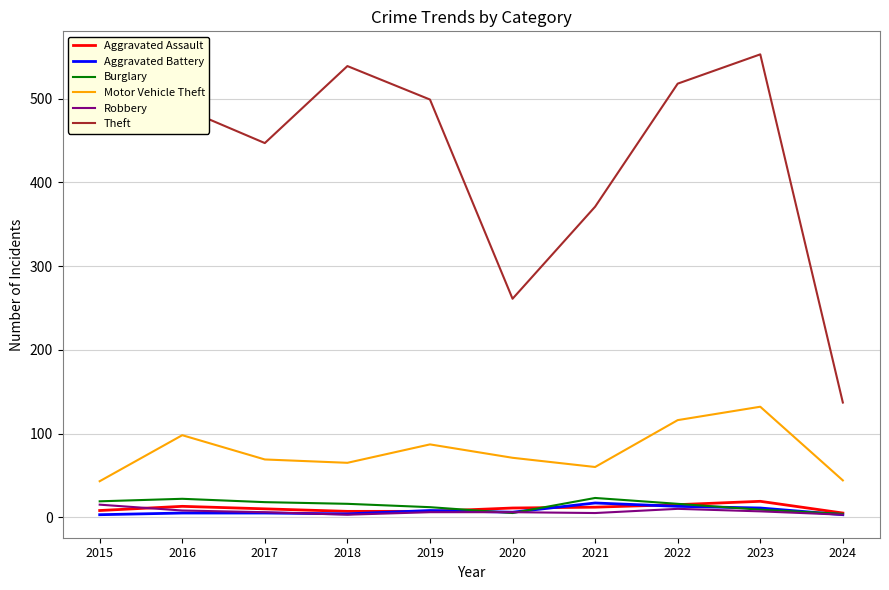

What is the greatest value displayed?

553